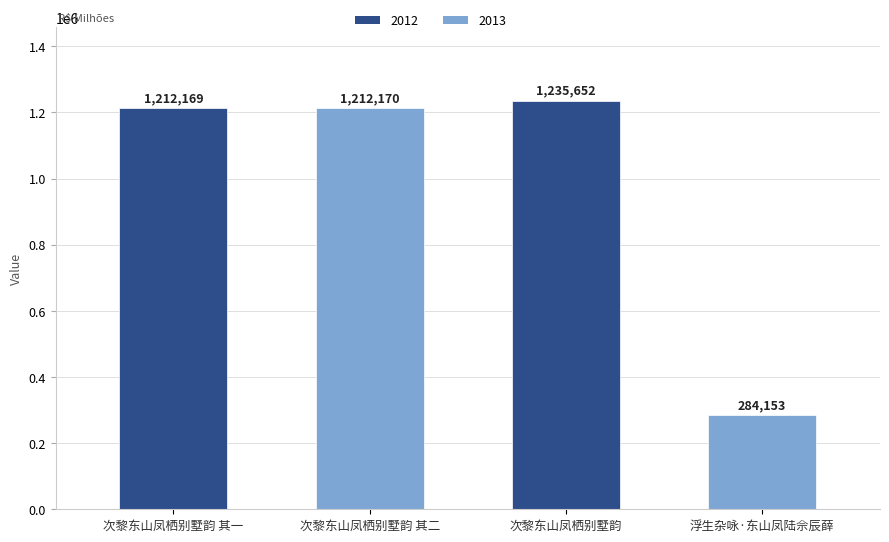

Read the value at 次黎东山凤栖别墅韵 其一, to the nearest 100.

1212200